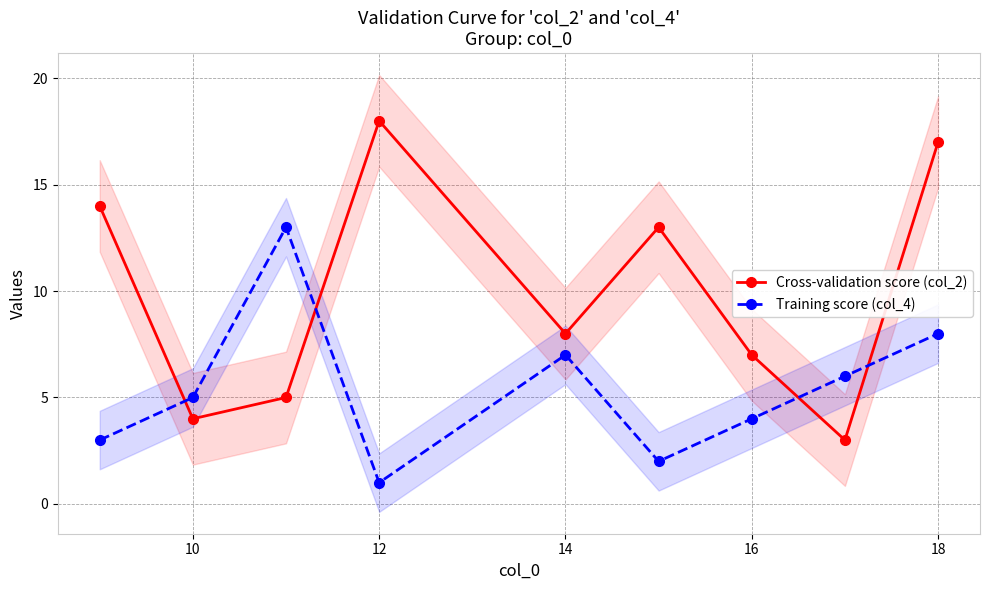

True or false: Training score (col_4) and Cross-validation score (col_2) cross at least once.

True